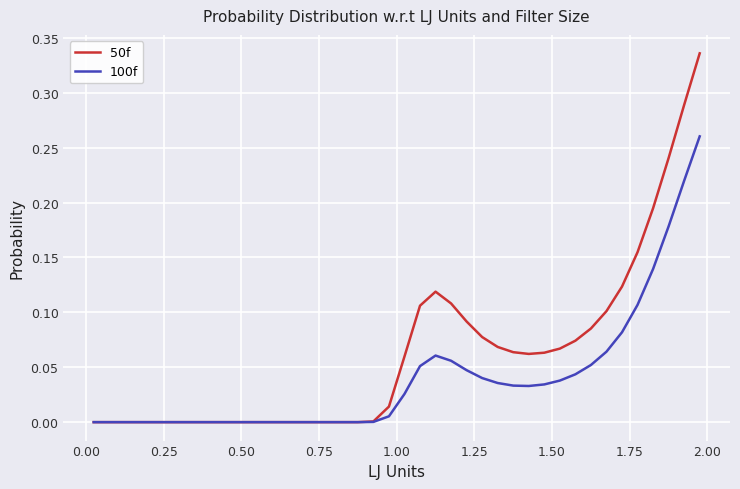

Which series has the largest total across all categories?

50f